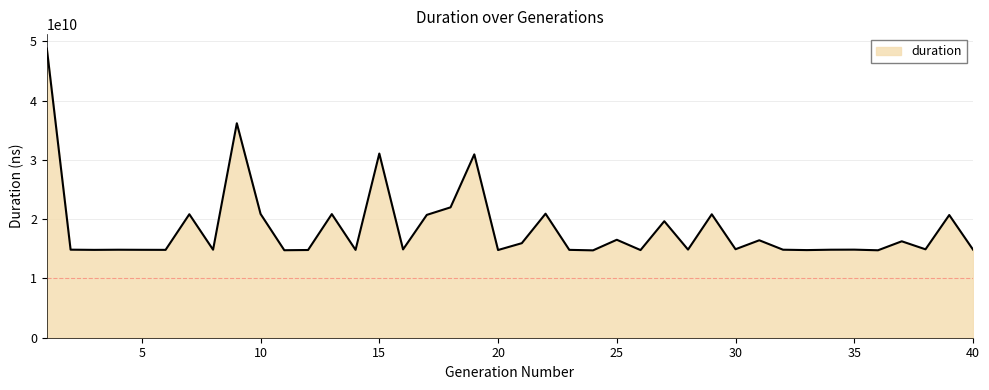

What is the maximum value shown in the chart?

48765673461